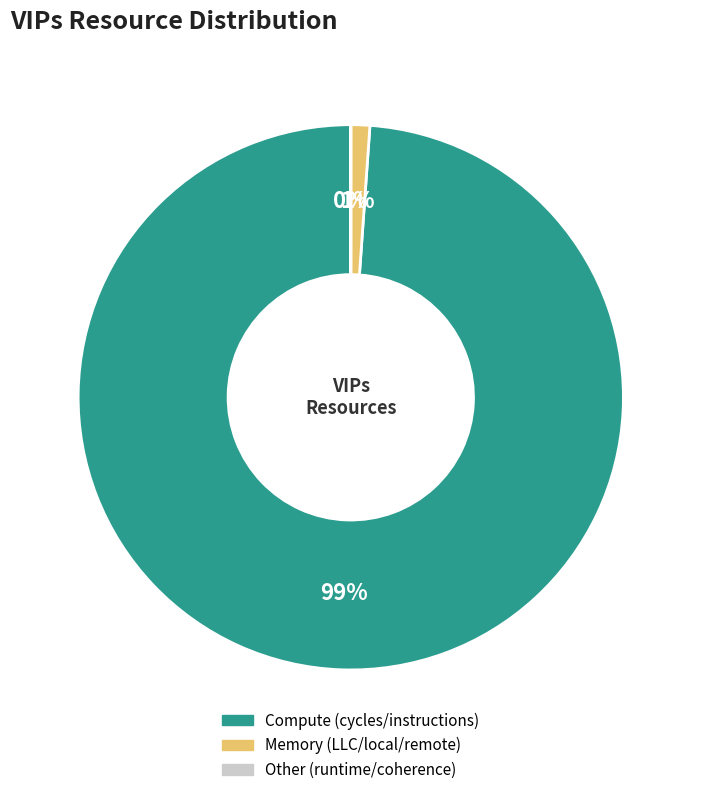

Is there a majority slice in this chart?

Yes